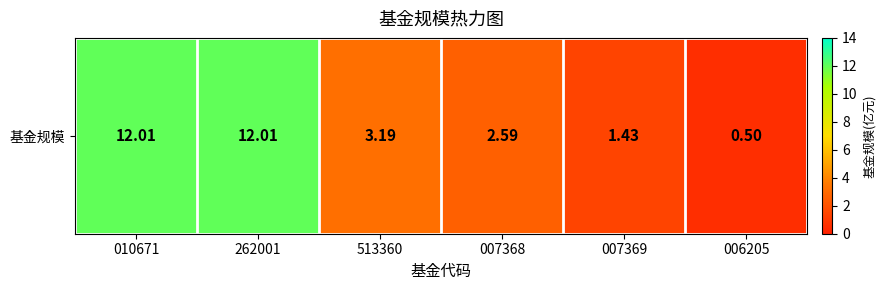

Is it true that the value at 007368 is 2.6?

True